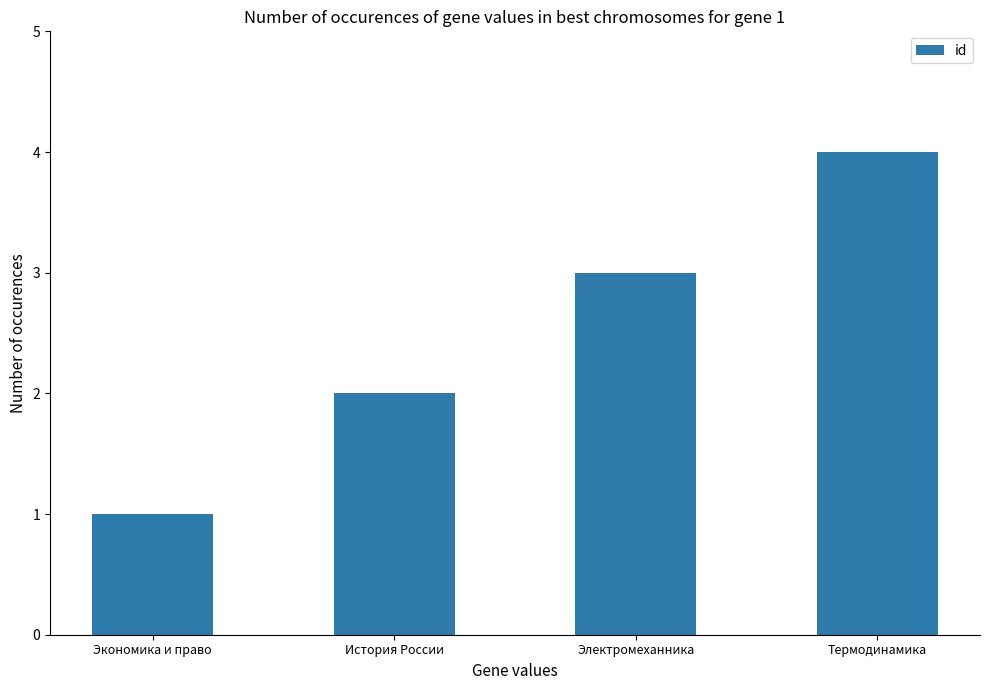

How many values are between 2 and 4?

3